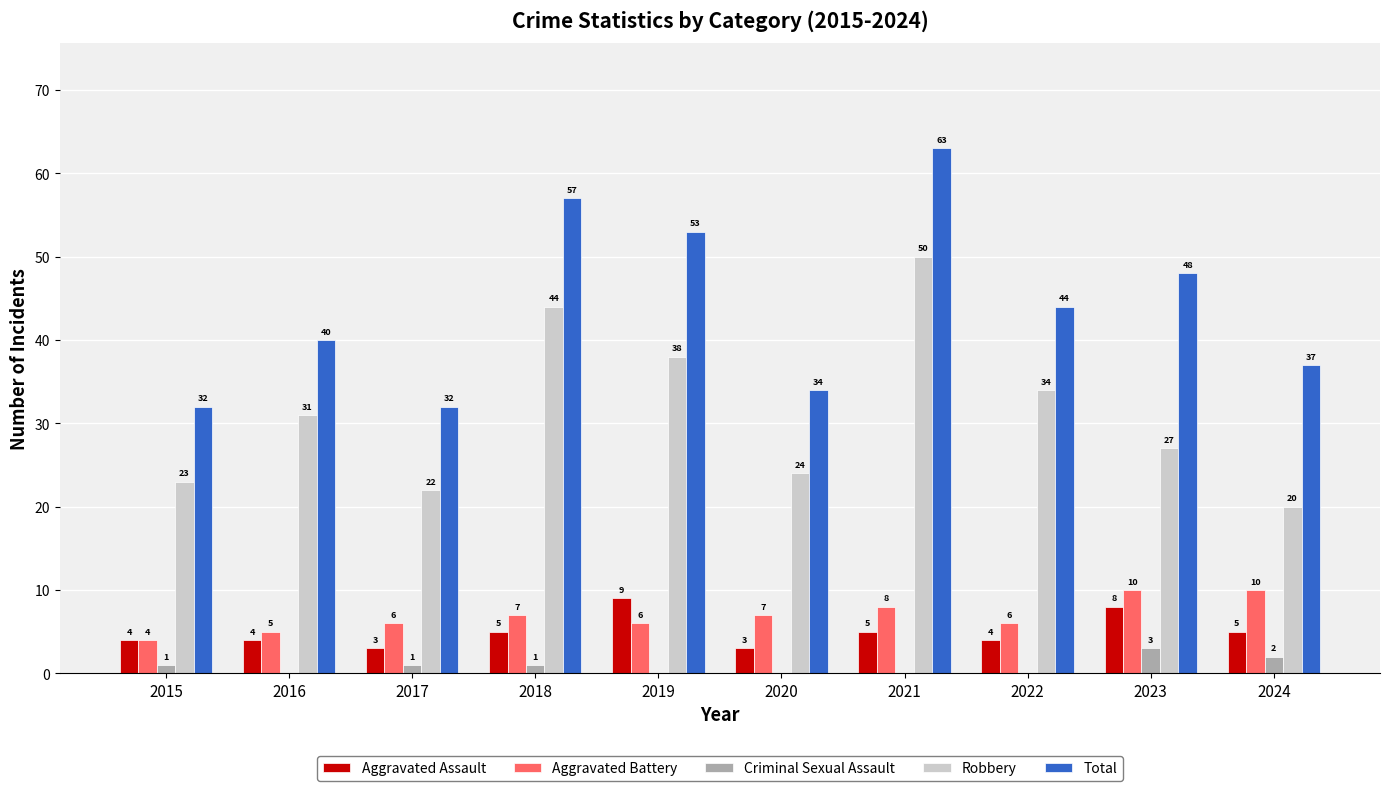

What is the sum of all Aggravated Battery values?

69